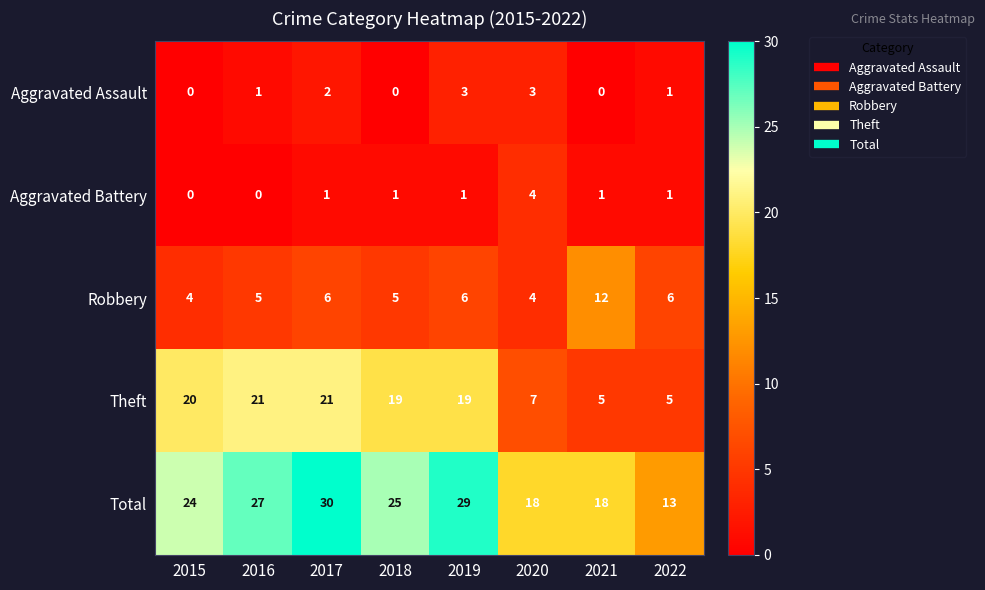

Is the value of Total at 2017 greater than the value of Robbery at 2018?

Yes